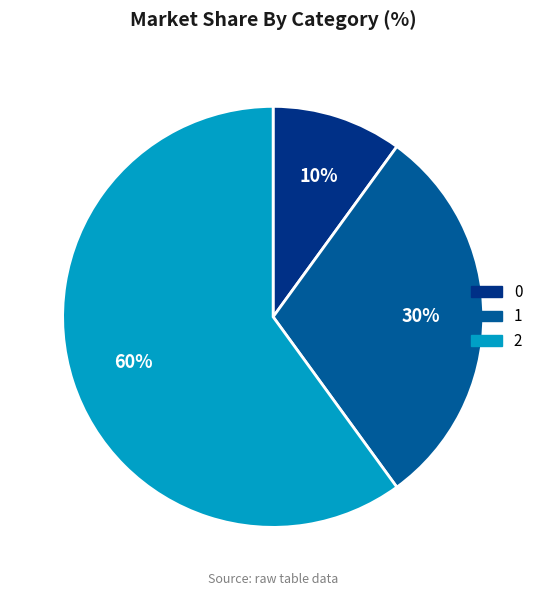

Count the number of slices in the pie.

3